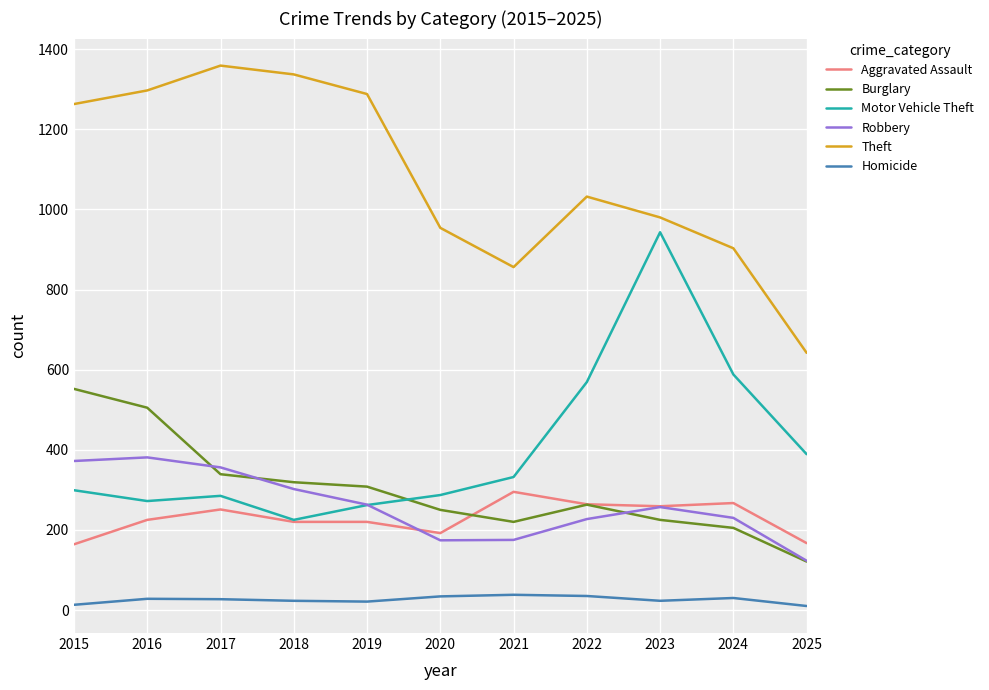

Is the value of Robbery at 2020 greater than the value of Motor Vehicle Theft at 2018?

No